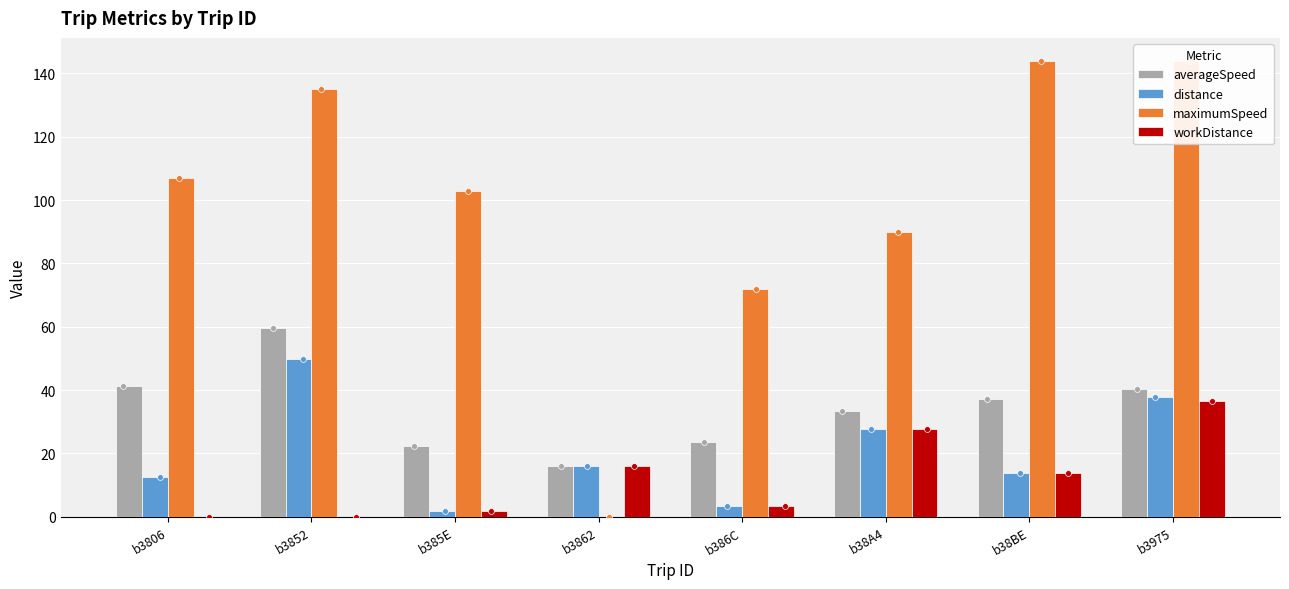

Which series has the widest spread of Y values?

maximumSpeed